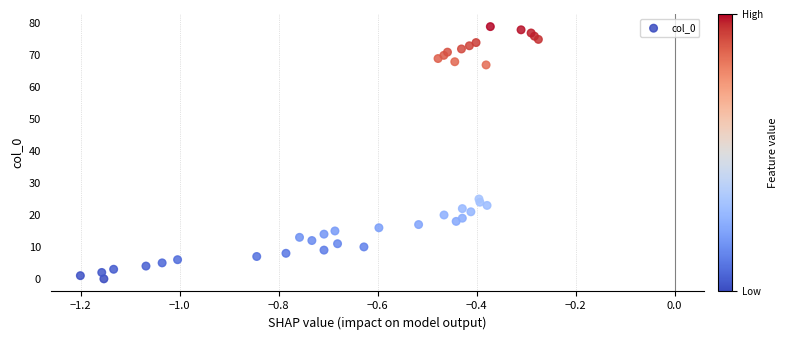

What Y value in the scatter plot is closest to 39?

25